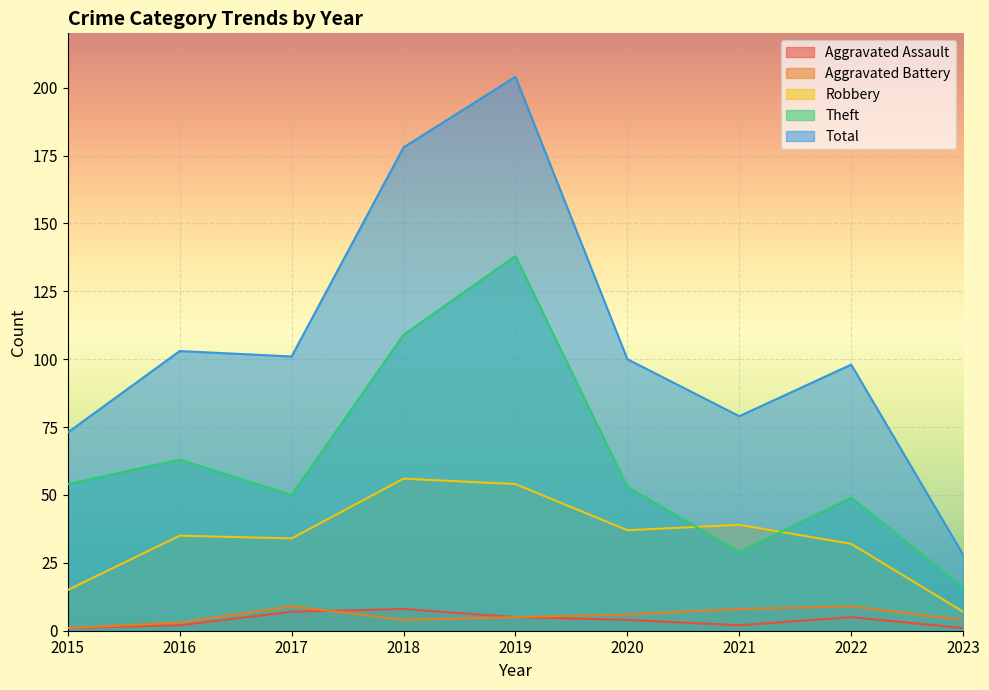

Reading right to left, what are all the values shown in this chart?

Aggravated Assault: 2023=1	2022=5	2021=2	2020=4	2019=5	2018=8	2017=7	2016=2	2015=1
Aggravated Battery: 2023=4	2022=9	2021=8	2020=6	2019=5	2018=4	2017=9	2016=3	2015=1
Robbery: 2023=7	2022=32	2021=39	2020=37	2019=54	2018=56	2017=34	2016=35	2015=15
Theft: 2023=16	2022=49	2021=29	2020=53	2019=138	2018=109	2017=50	2016=63	2015=54
Total: 2023=28	2022=98	2021=79	2020=100	2019=204	2018=178	2017=101	2016=103	2015=73